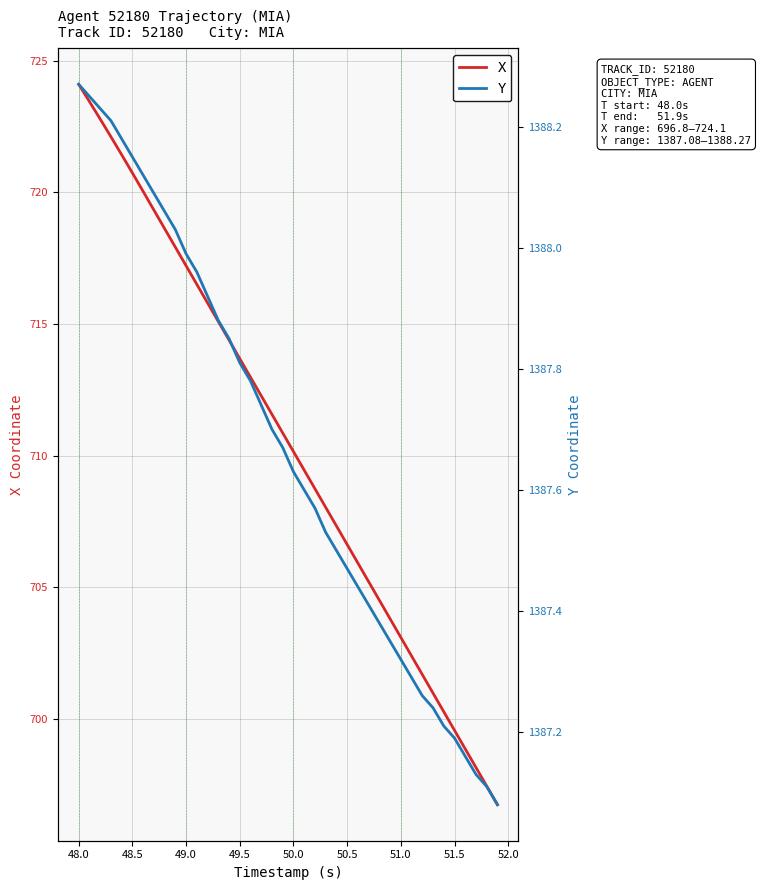

True or false: Y and X intersect in this chart.

False